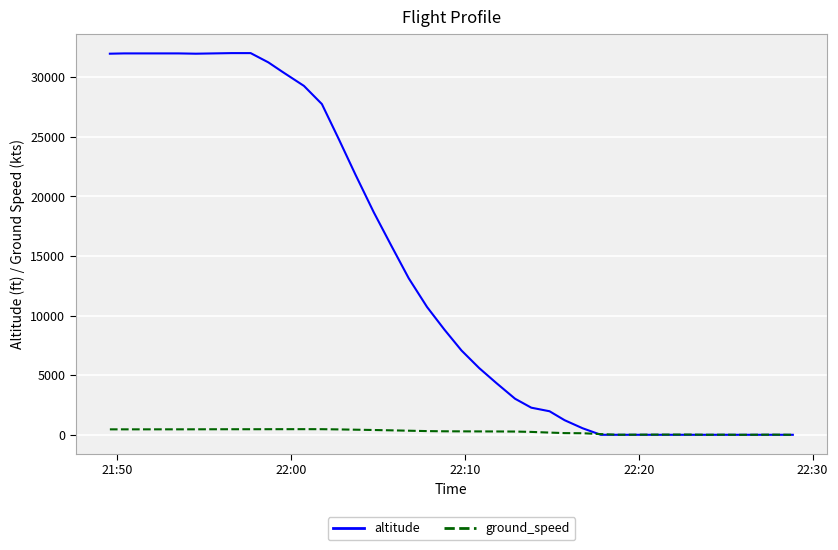

What is the average value of the ground_speed series?

266